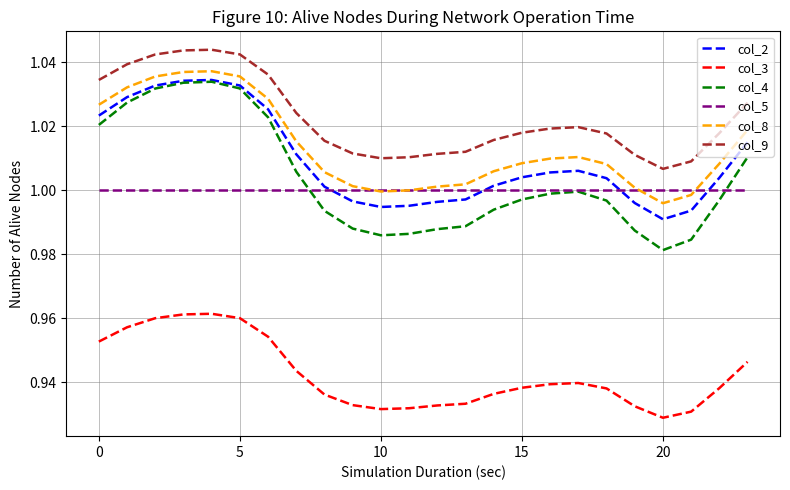

Which series has the largest total across all categories?

col_9